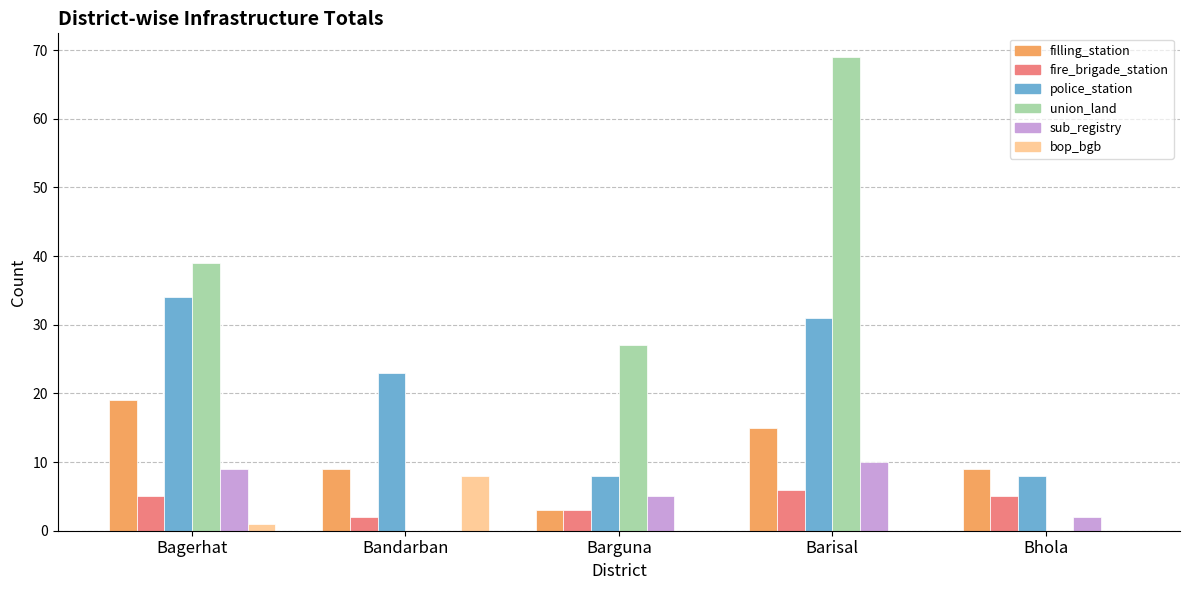

What is the sum of the sub_registry values at Barisal and Bhola?

12